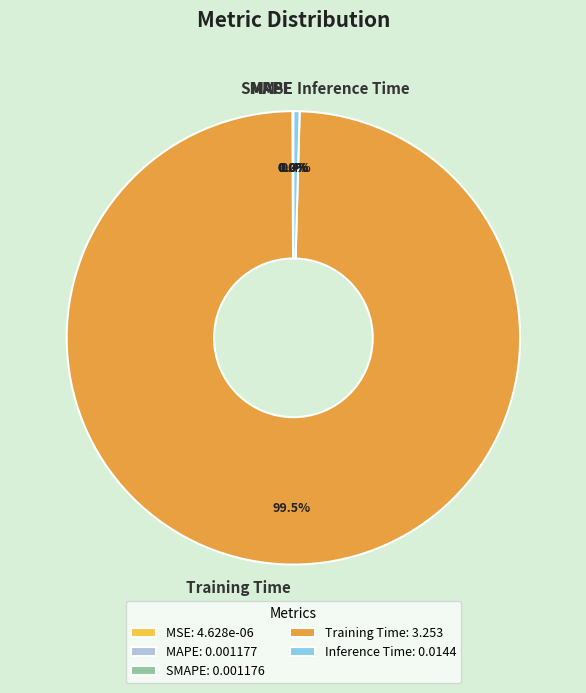

Is there a majority slice in this chart?

Yes